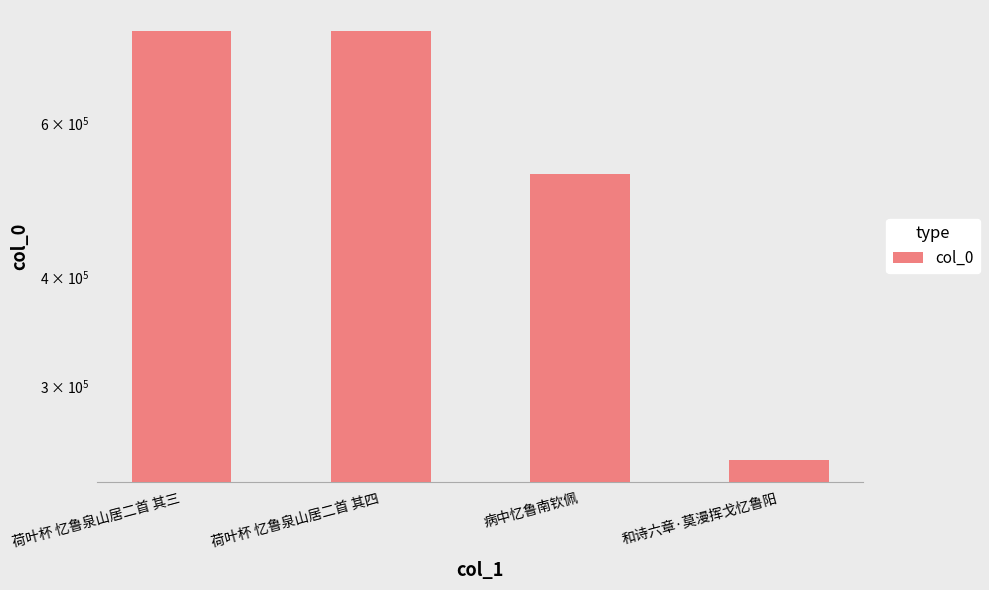

What is the smallest value displayed?

246589